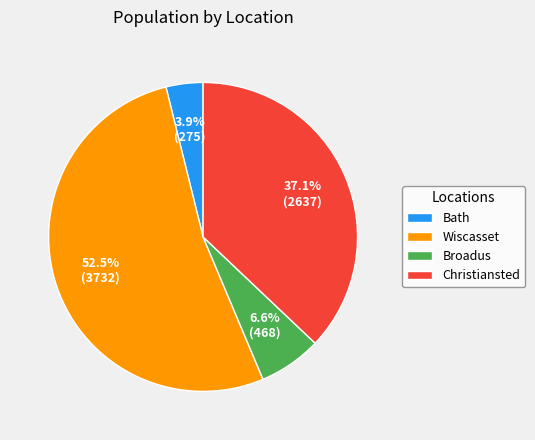

Do Christiansted and Bath together represent more than half of the pie?

No